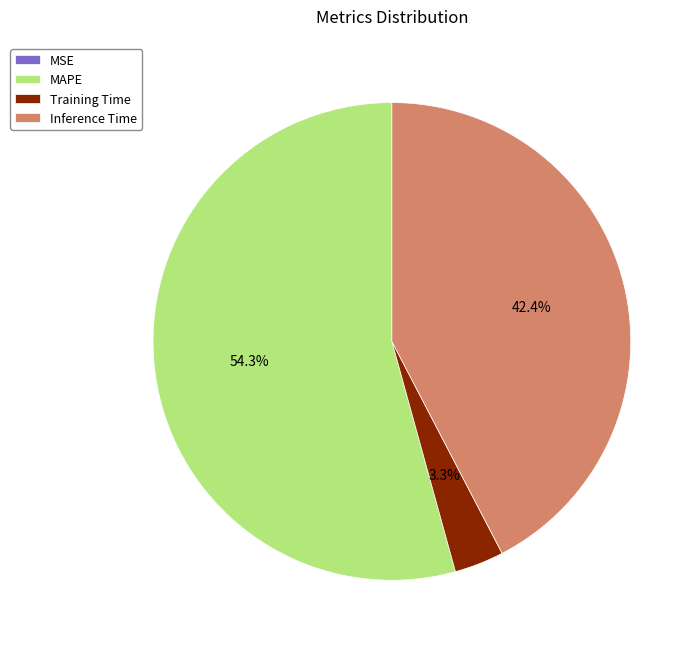

What is the ratio of the value at Inference Time to the value at MAPE?

0.8